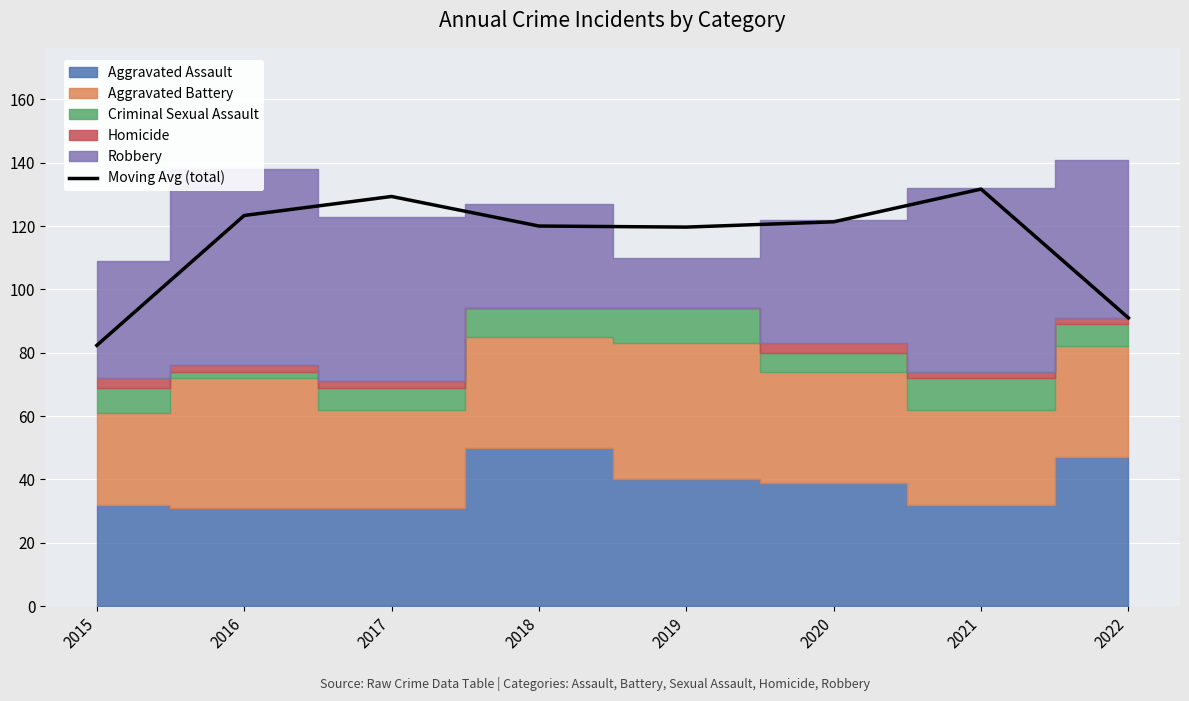

How many values exceed 121?

4